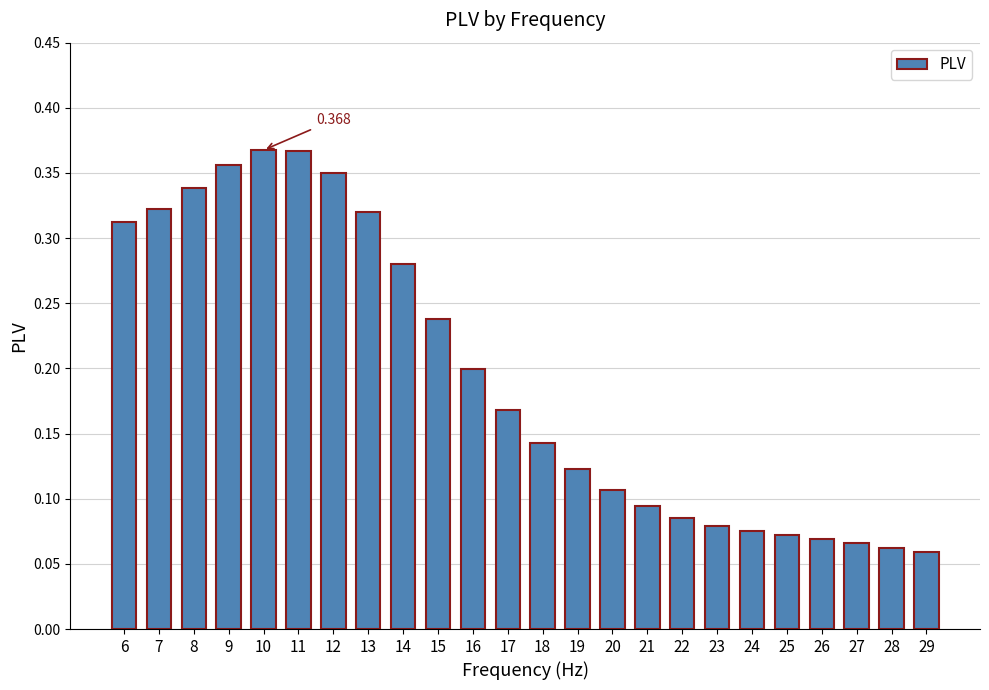

Count the values in the range 0 to 1.

24